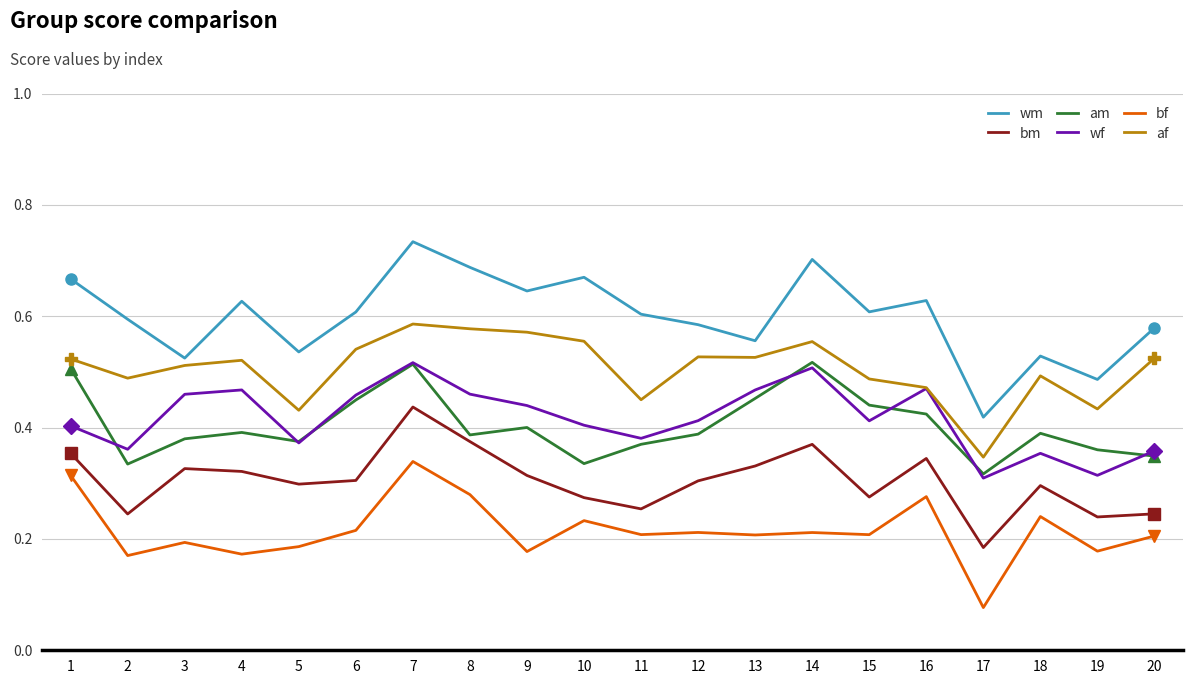

True or false: bm and wm intersect in this chart.

False